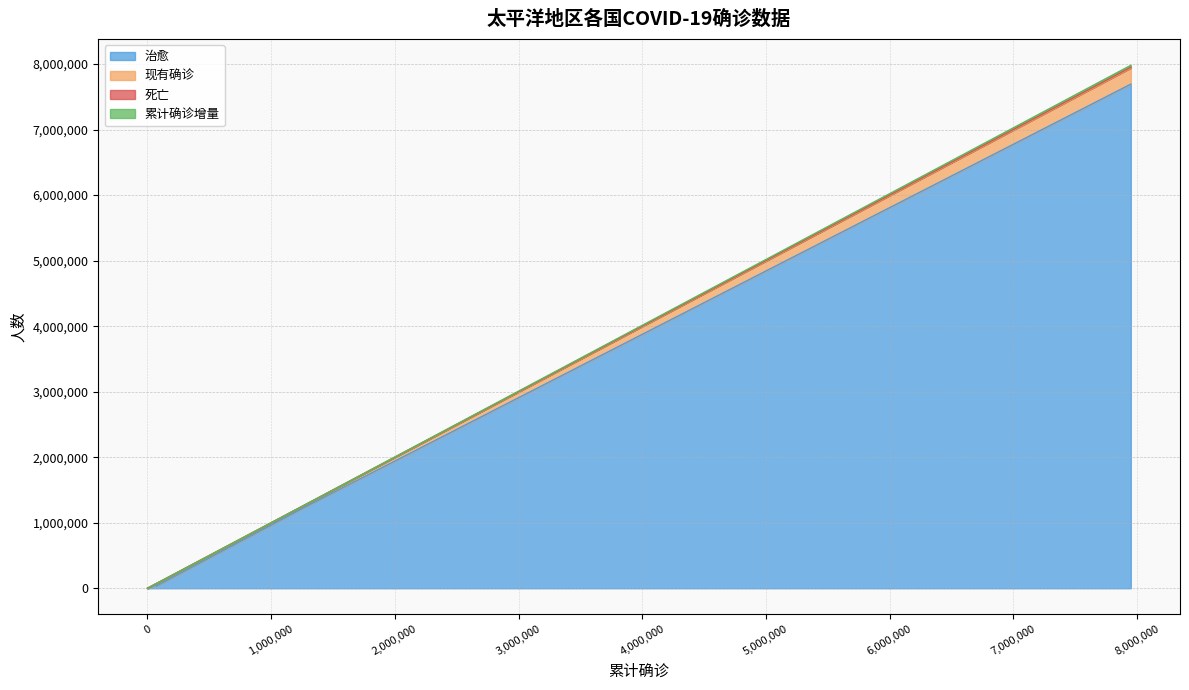

True or false: 累计确诊增量 has a value of 5 at 纽埃.

False